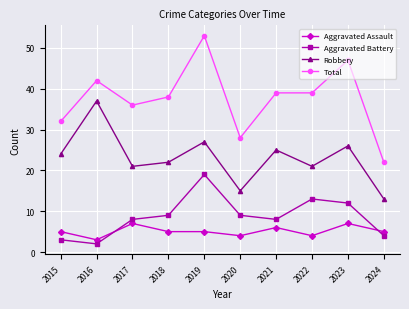

What is the difference between the highest and lowest values at 2017?

29